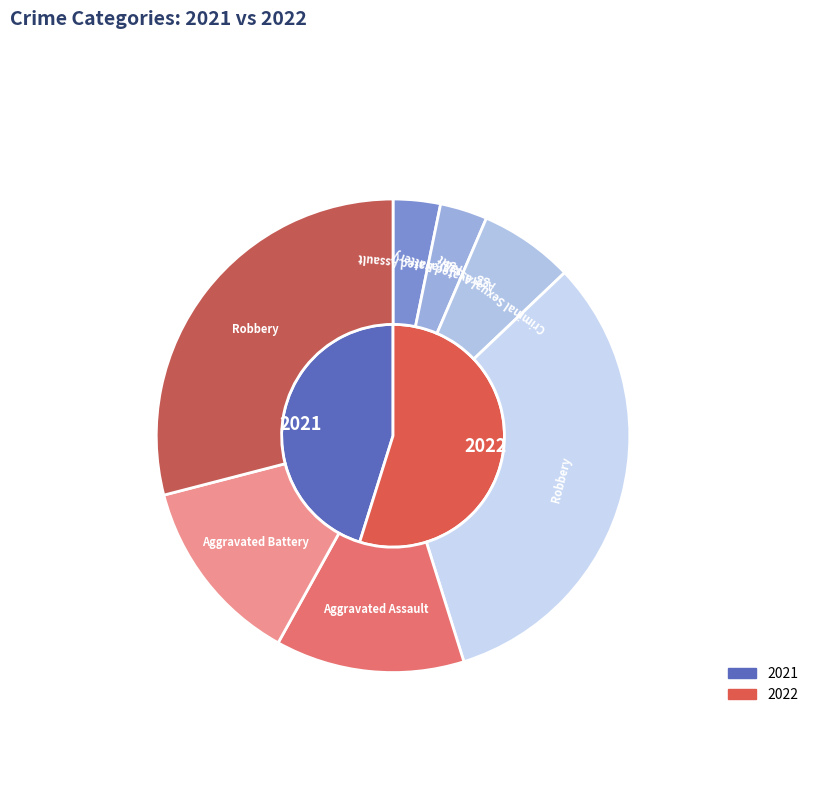

What percentage is the 3 slice, to the nearest percent?

53%